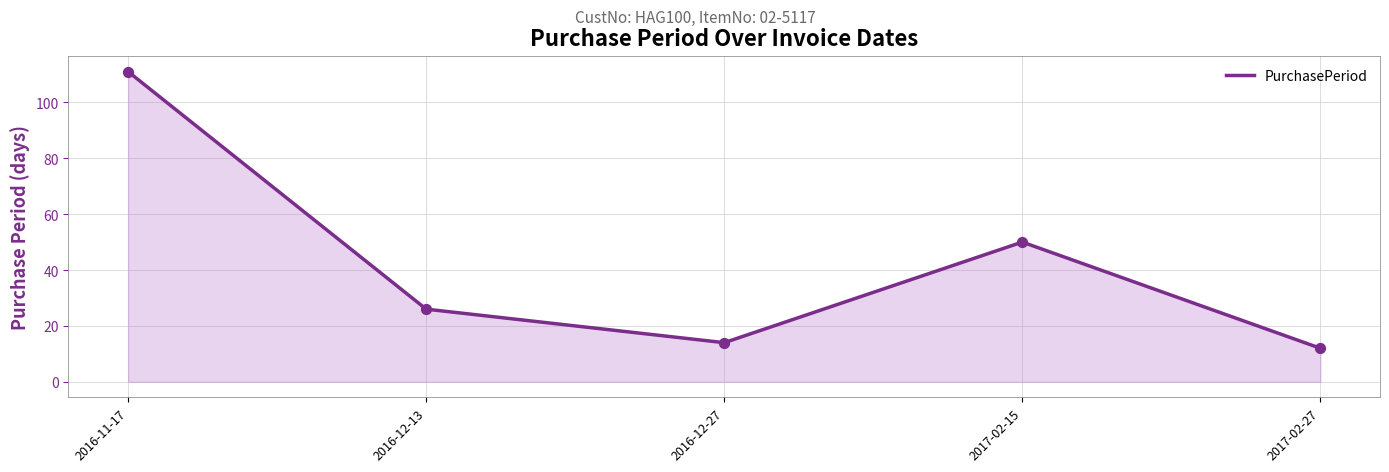

What is the change in value from 2017-02-15 to 2017-02-27?

-38